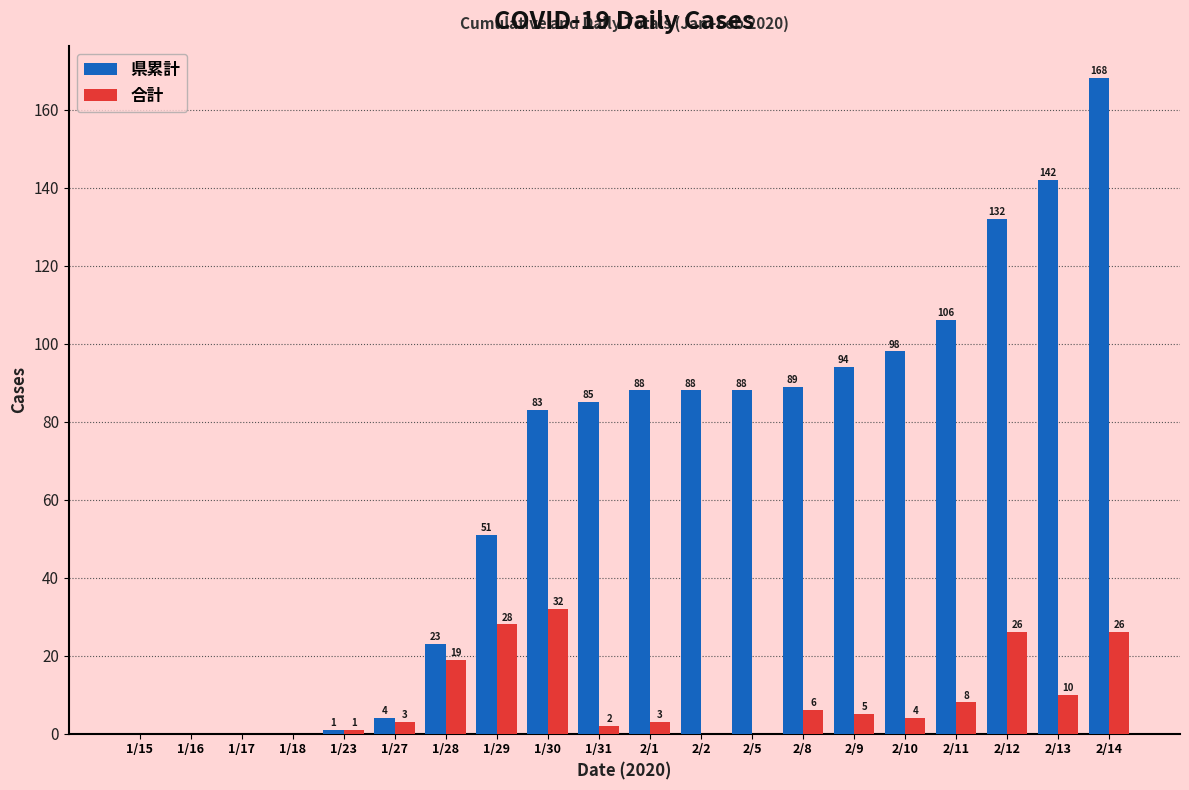

Reading right to left, extract all data points from this chart.

県累計: 2/14=168	2/13=142	2/12=132	2/11=106	2/10=98	2/9=94	2/8=89	2/5=88	2/2=88	2/1=88	1/31=85	1/30=83	1/29=51	1/28=23	1/27=4	1/23=1	1/18=0	1/17=0	1/16=0	1/15=0
合計: 2/14=26	2/13=10	2/12=26	2/11=8	2/10=4	2/9=5	2/8=6	2/5=0	2/2=0	2/1=3	1/31=2	1/30=32	1/29=28	1/28=19	1/27=3	1/23=1	1/18=0	1/17=0	1/16=0	1/15=0